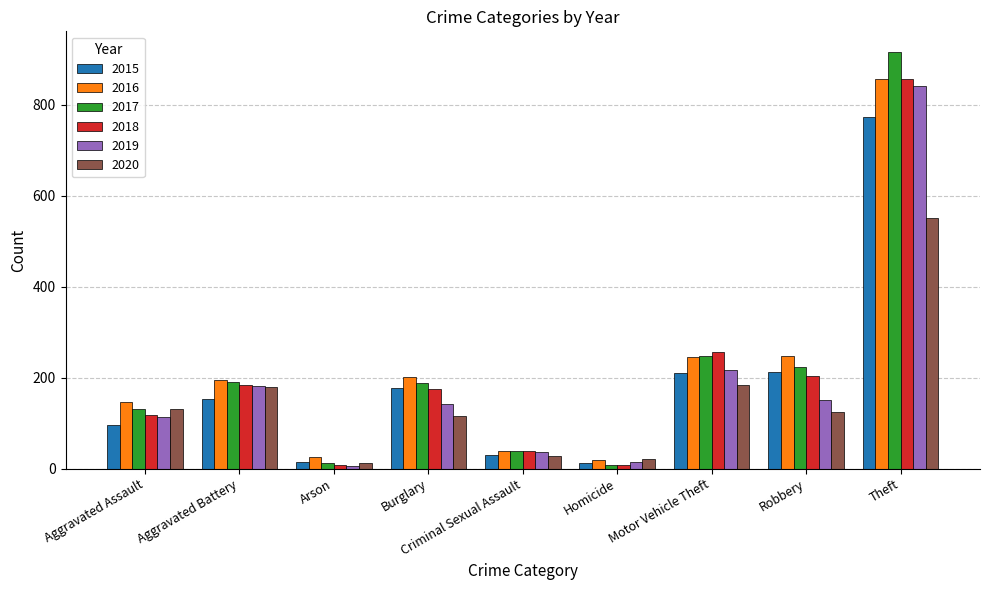

Are the bars horizontal?

No